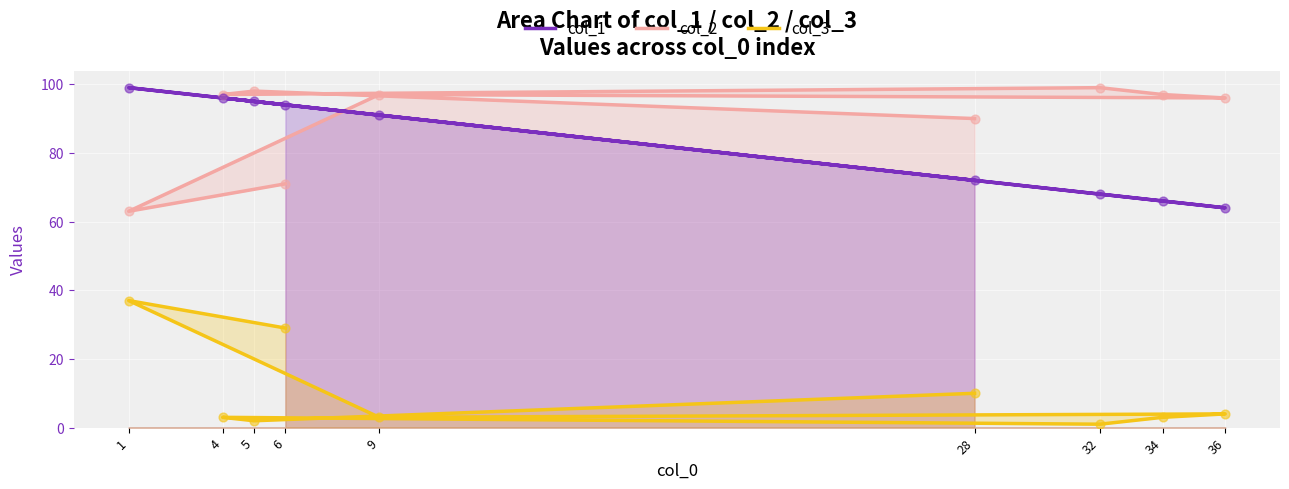

Is the value of col_1 at 9 greater than the value of col_3 at 1?

Yes